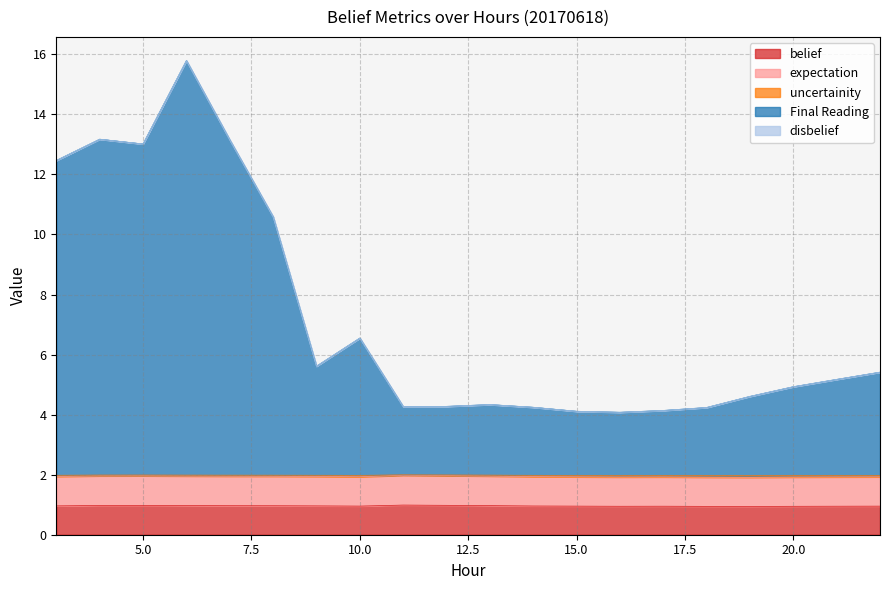

Which series has the largest total across all categories?

Final Reading